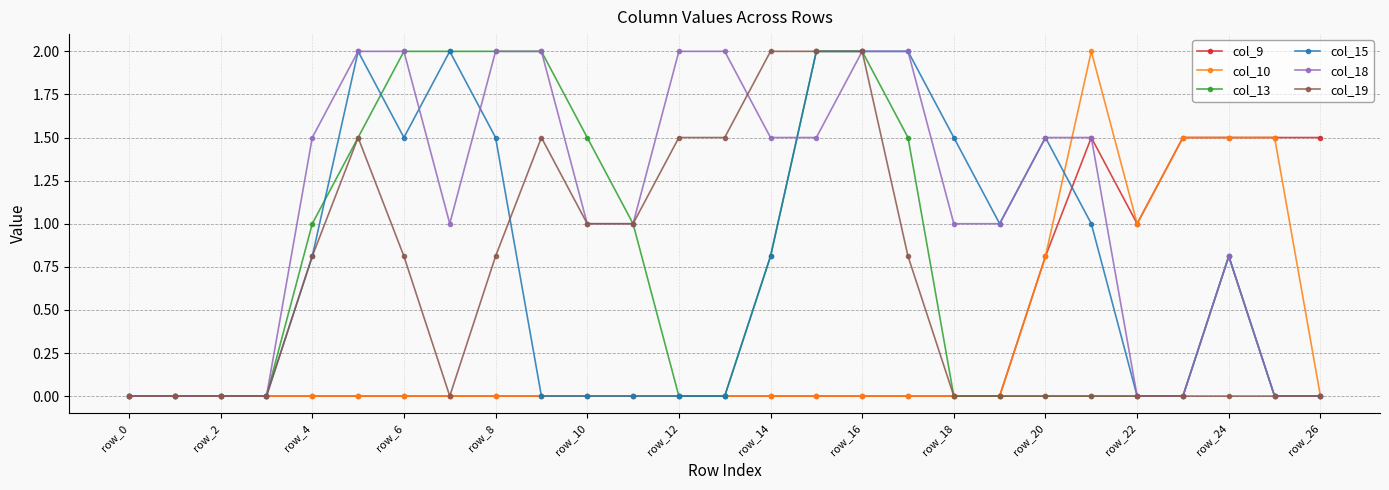

What is the highest value of the col_19 series?

2.0